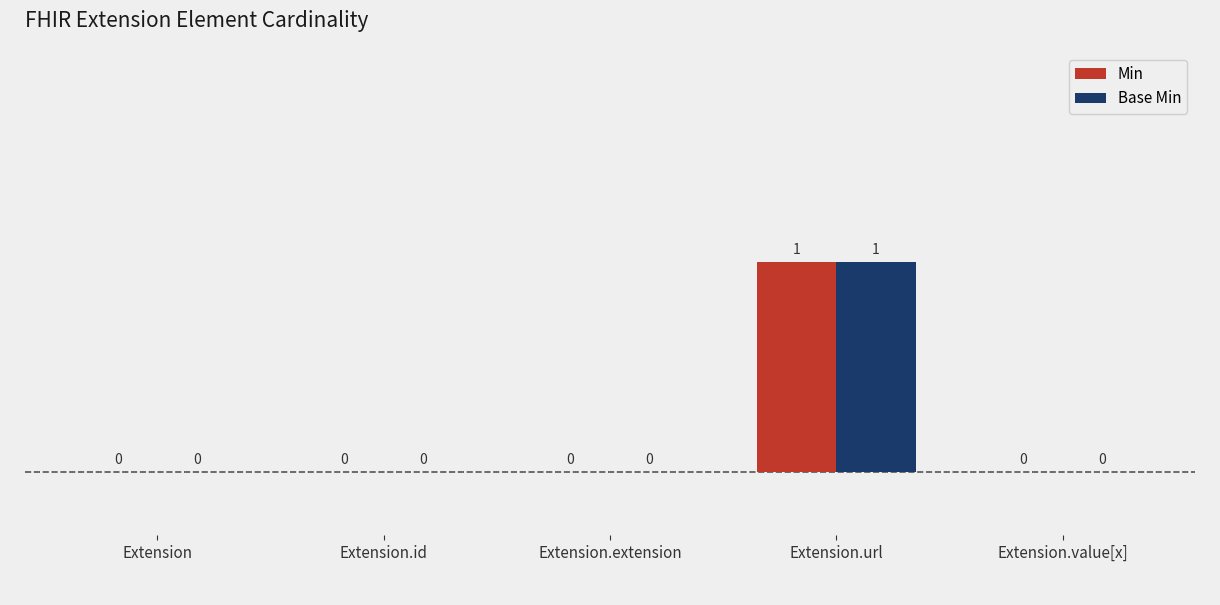

The Base Min series shows 0 at Extension.id. True or false?

True